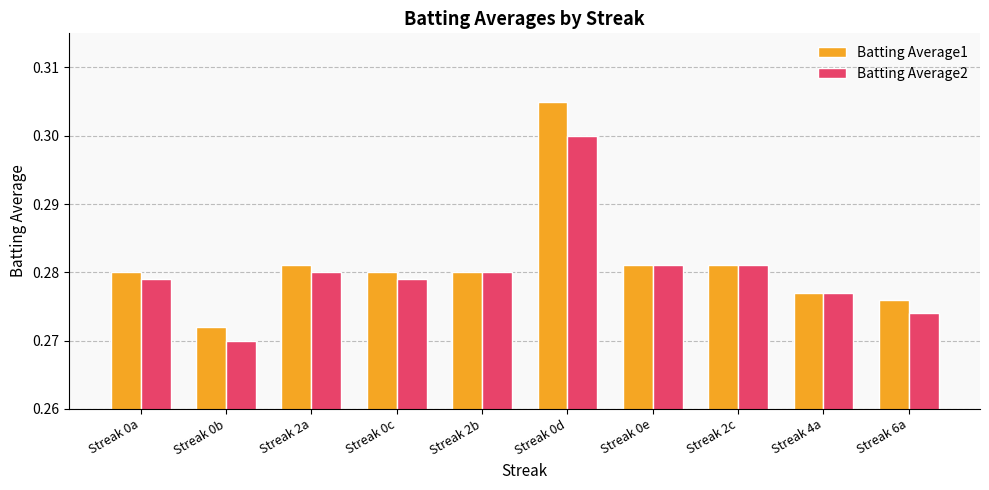

How many Batting Average2 values are between 0 and 1?

10